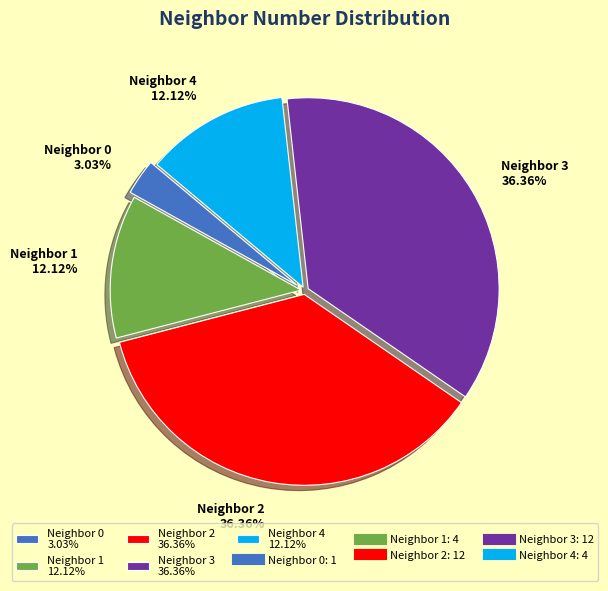

What is the ratio of the value at Neighbor 1 12.12% to the value at Neighbor 3 36.36%?

0.3